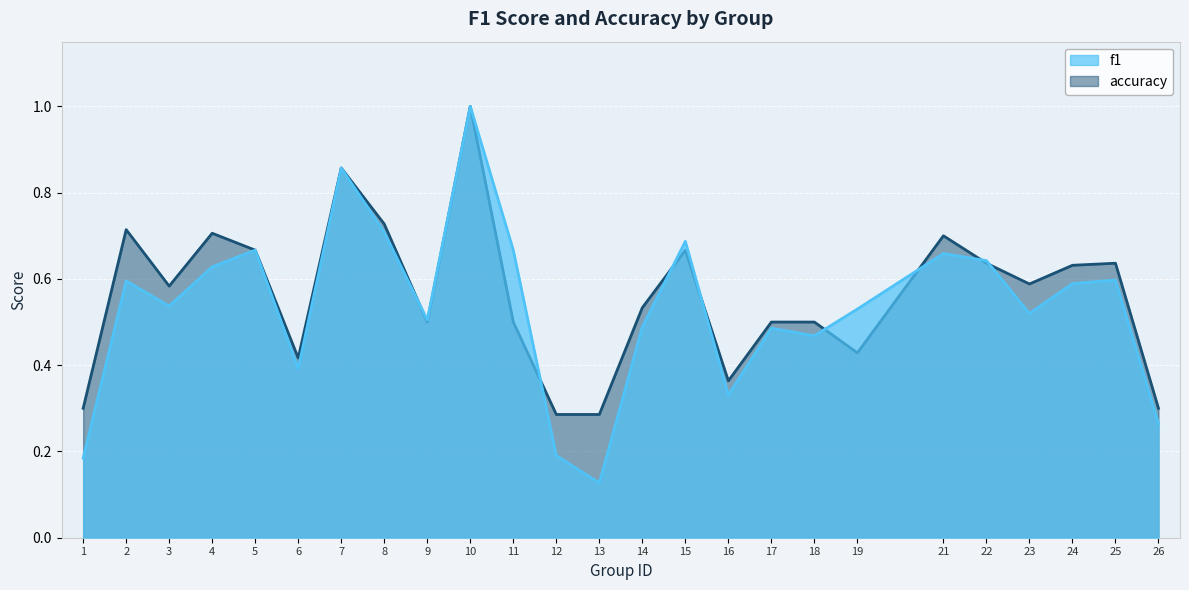

Reading left to right, what are all the values shown in this chart?

f1: 1=0.2	2=0.6	3=0.5	4=0.6	5=0.7	6=0.4	7=0.9	8=0.7	9=0.5	10=1.0	11=0.7	12=0.2	13=0.1	14=0.5	15=0.7	16=0.3	17=0.5	18=0.5	19=0.5	21=0.7	22=0.6	23=0.5	24=0.6	25=0.6	26=0.3
accuracy: 1=0.3	2=0.7	3=0.6	4=0.7	5=0.7	6=0.4	7=0.9	8=0.7	9=0.5	10=1.0	11=0.5	12=0.3	13=0.3	14=0.5	15=0.7	16=0.4	17=0.5	18=0.5	19=0.4	21=0.7	22=0.6	23=0.6	24=0.6	25=0.6	26=0.3